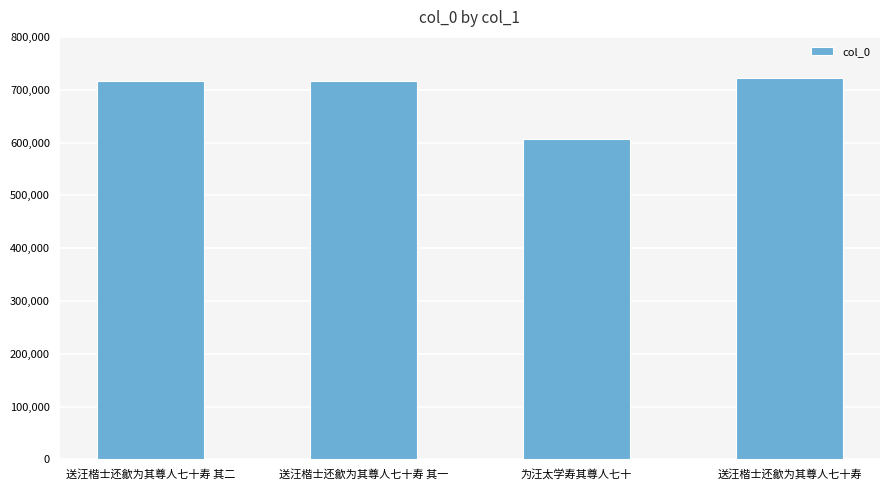

Count the number of data series in this chart.

1